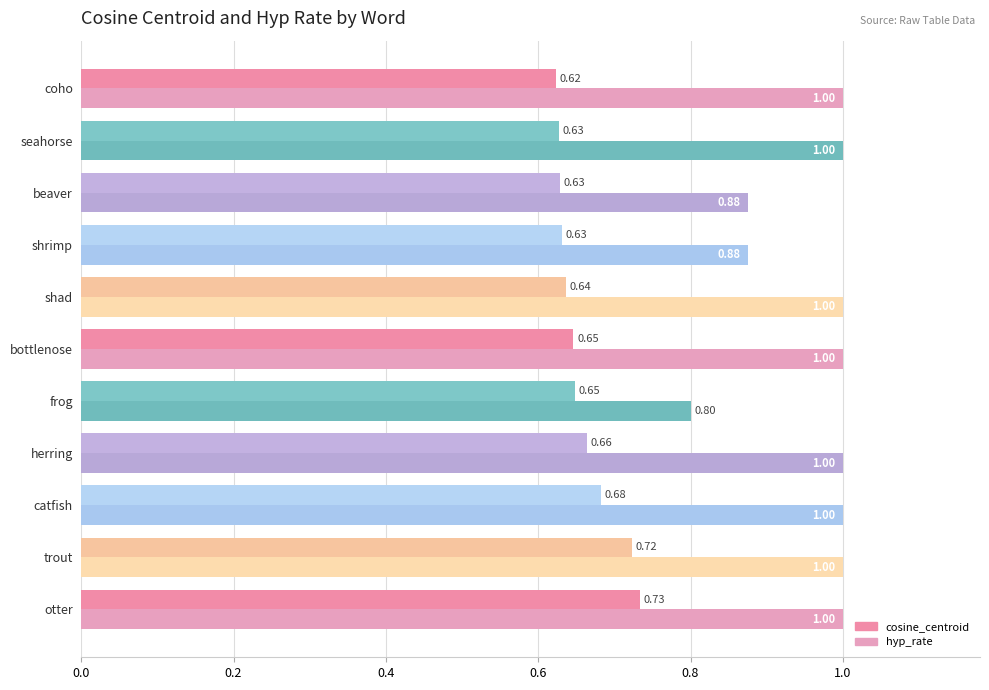

Which series has the largest range (max minus min)?

hyp_rate